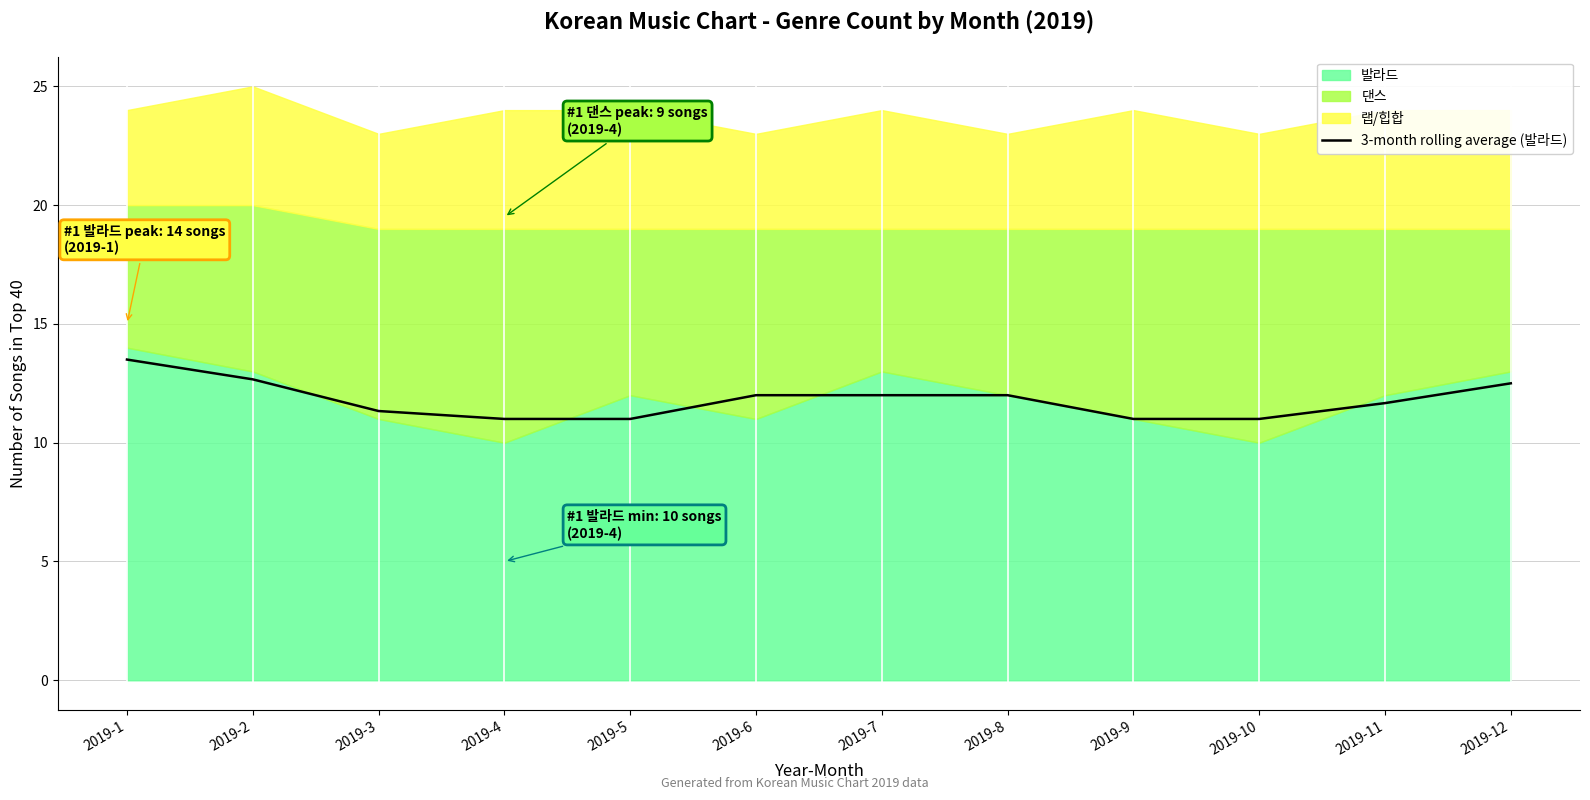

The value at 2019-4 is 7.0. True or false?

False